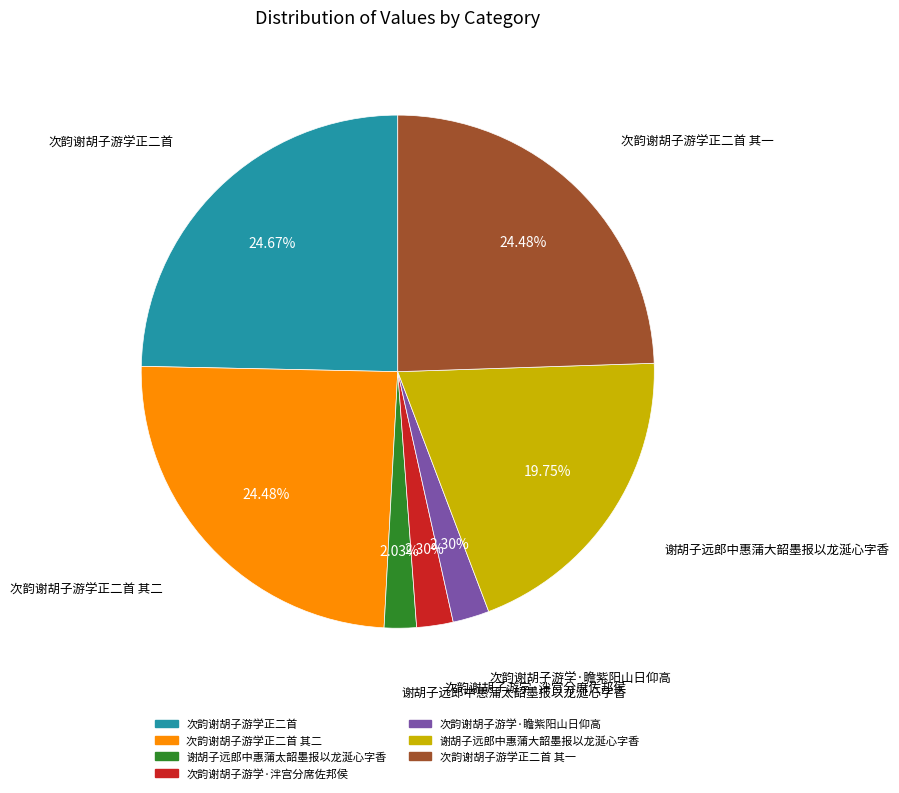

Does any single category account for the majority?

No